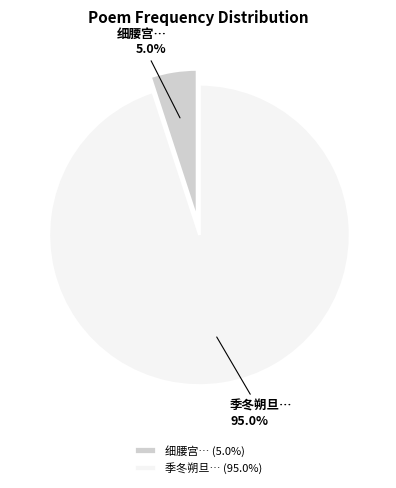

Which has a higher value, 季冬朔旦… or 细腰宫…?

季冬朔旦…